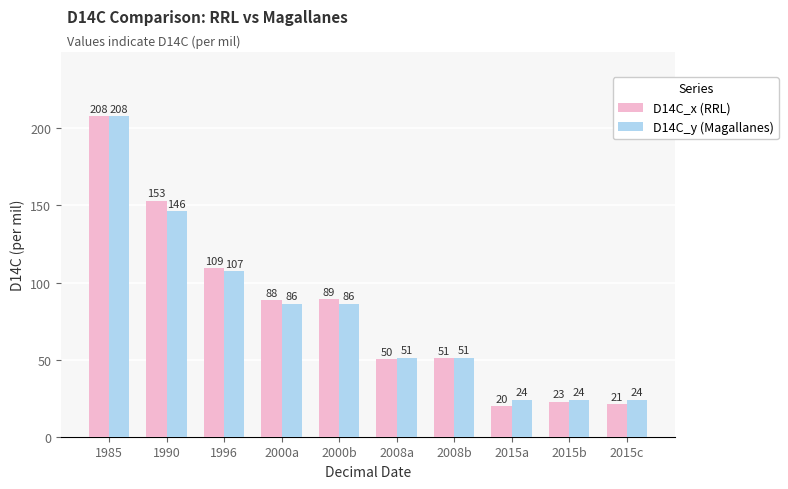

List the series in order of their overall mean, highest first.

D14C_x (RRL), D14C_y (Magallanes)